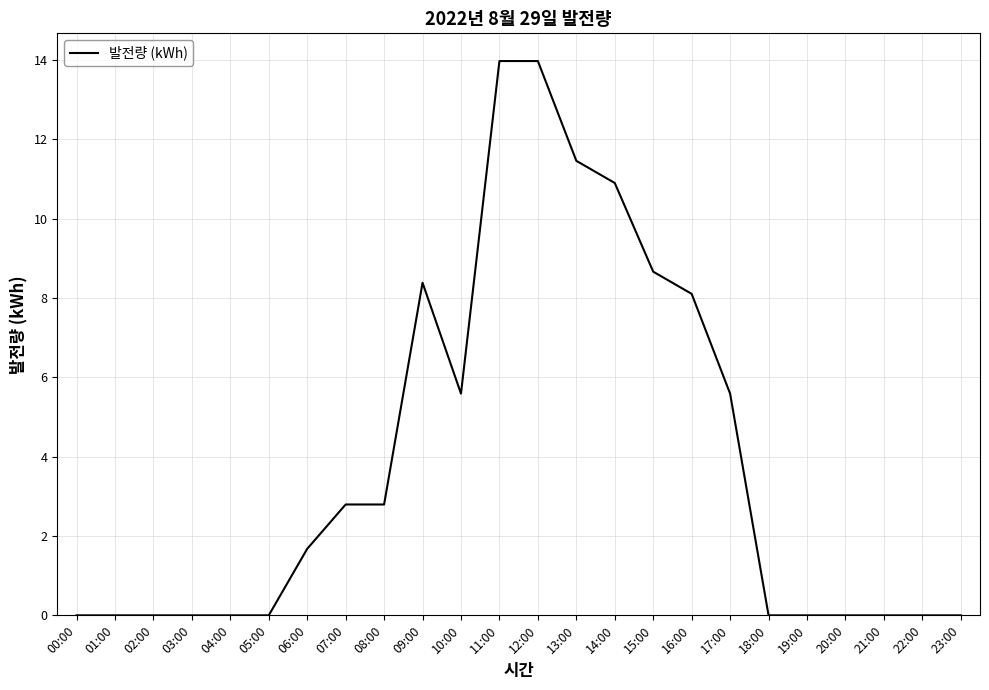

Where does the data first go above 1?

06:00